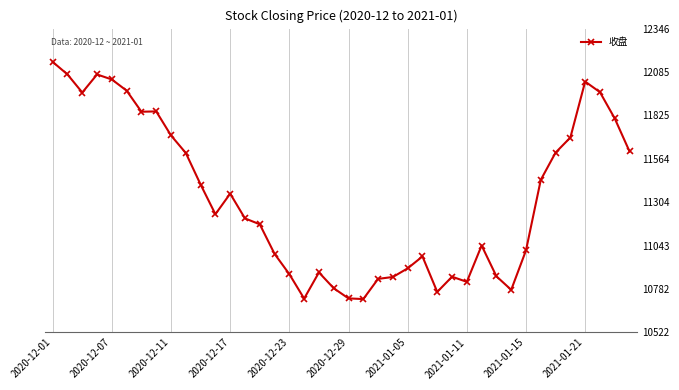

What is the ratio of the value at 13 to the value at 34?

1.0